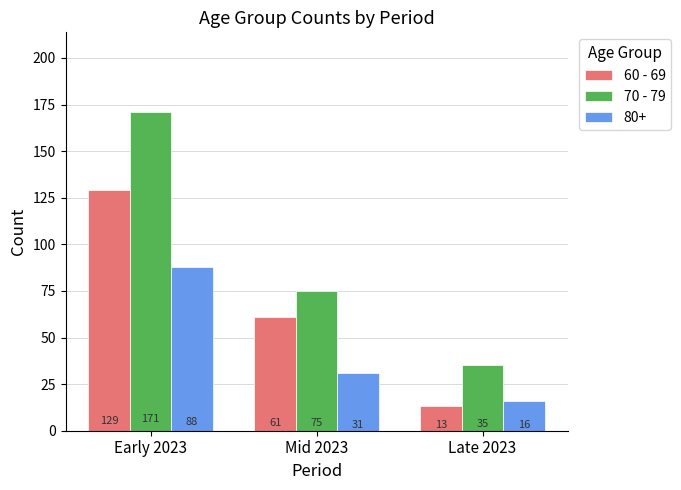

Rank the series at Mid 2023 from lowest to highest value.

80+, 60 - 69, 70 - 79